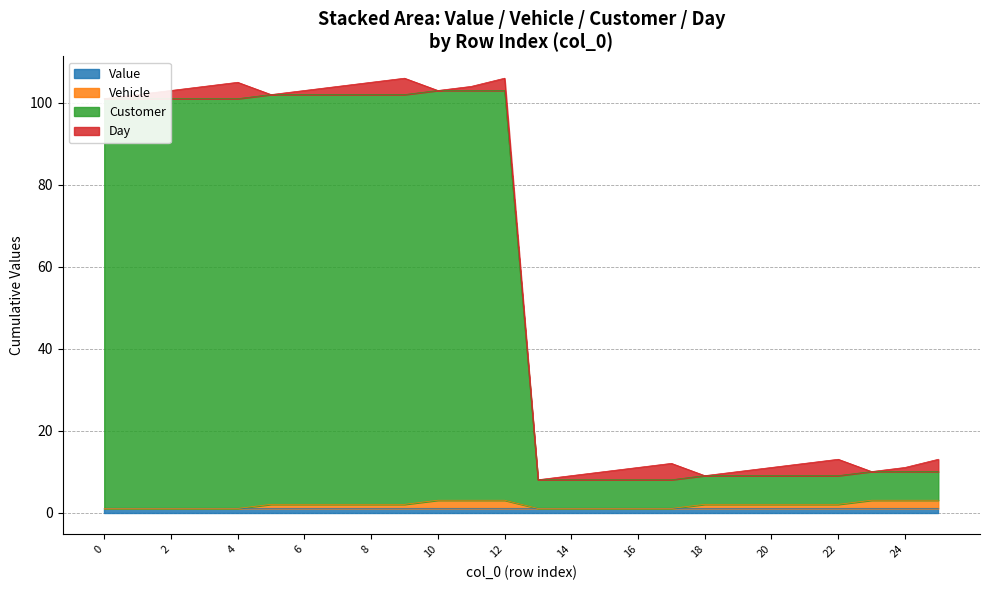

True or false: Vehicle has more than 2 points higher than both neighbors.

False